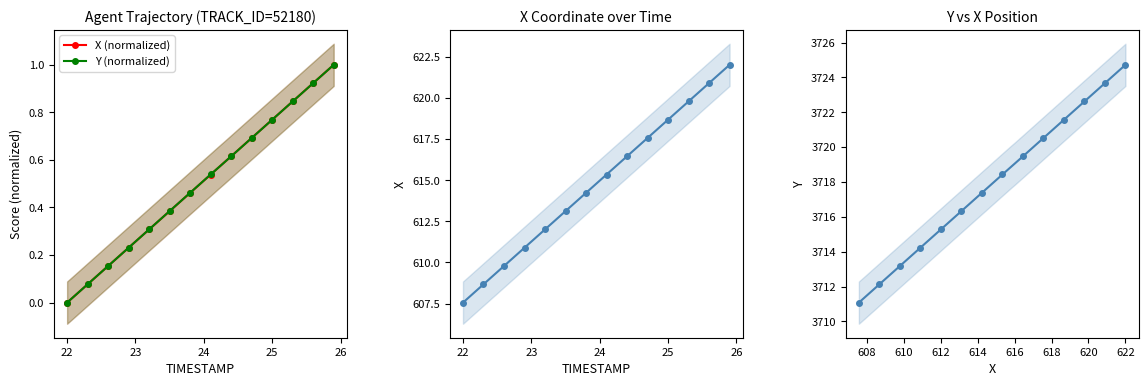

What is the maximum value for X (normalized)?

1.0